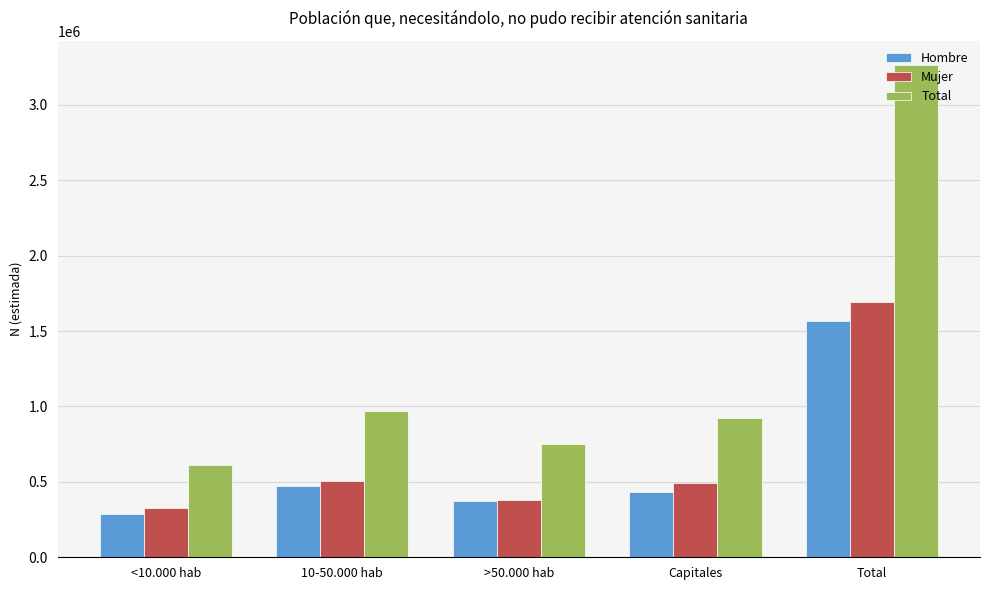

True or false: Mujer has a value of 490010 at Capitales.

True